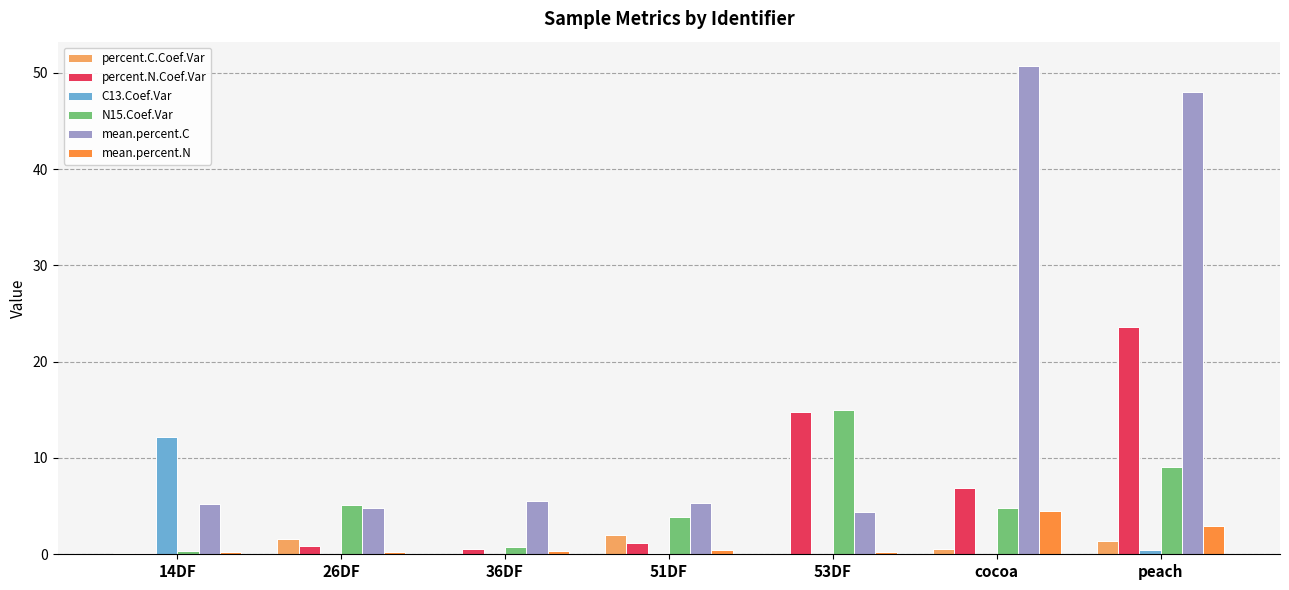

Between 36DF and 53DF, which series saw the biggest shift?

percent.N.Coef.Var